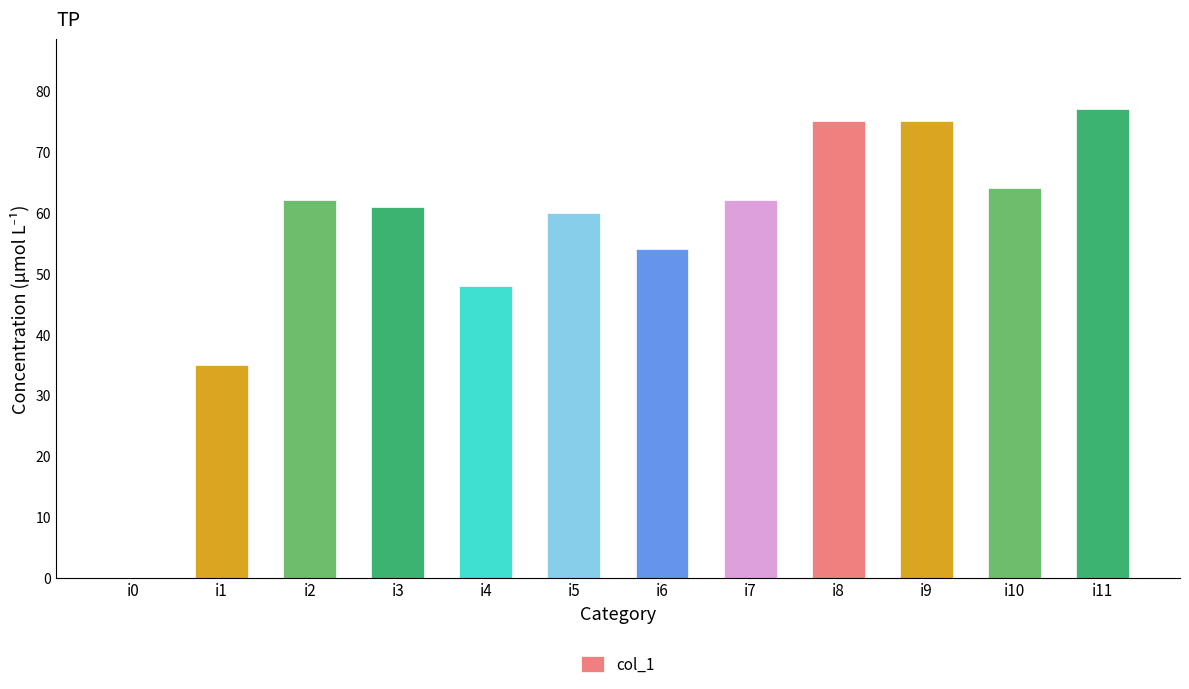

Reading left to right, extract all data points from this chart.

0	35	62	61	48	60	54	62	75	75	64	77